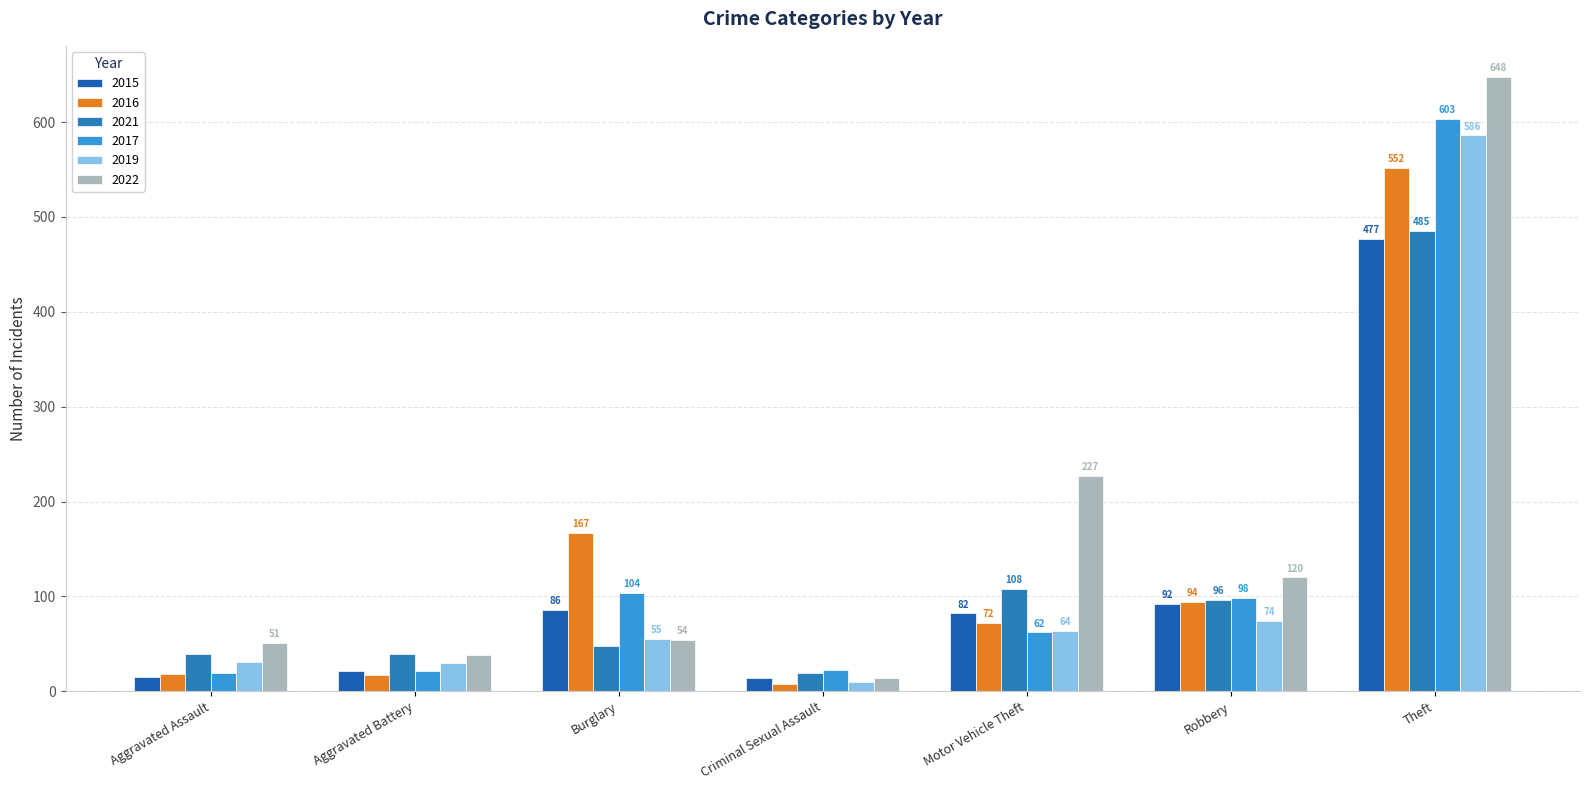

At which label is 2021 closest to 252?

Motor Vehicle Theft